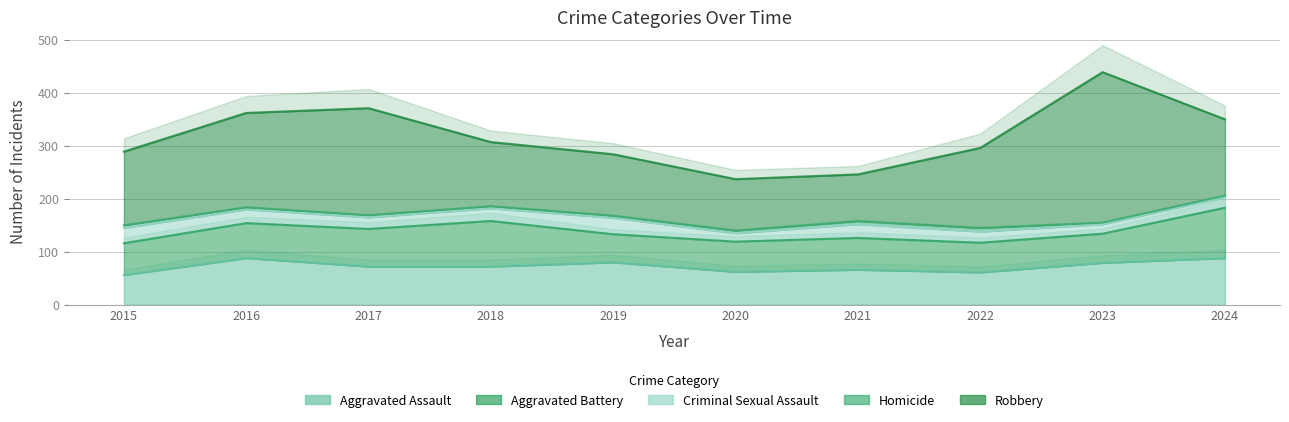

Which series has the largest range (max minus min)?

Robbery